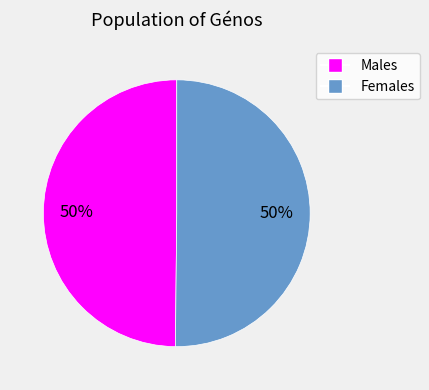

What is the ratio of the value at Males to the value at Females?

1.0